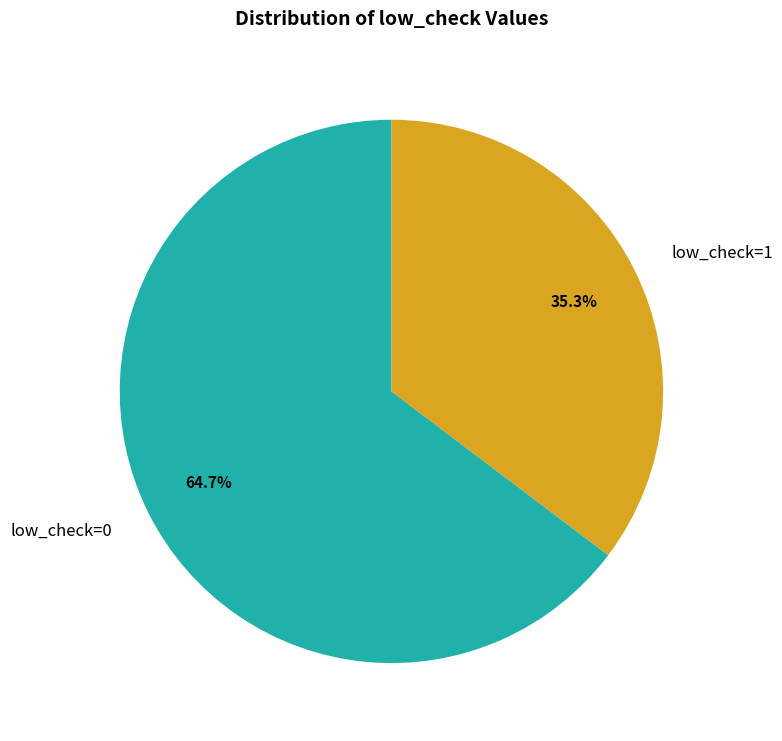

Is there any slice that represents more than half of the pie?

Yes